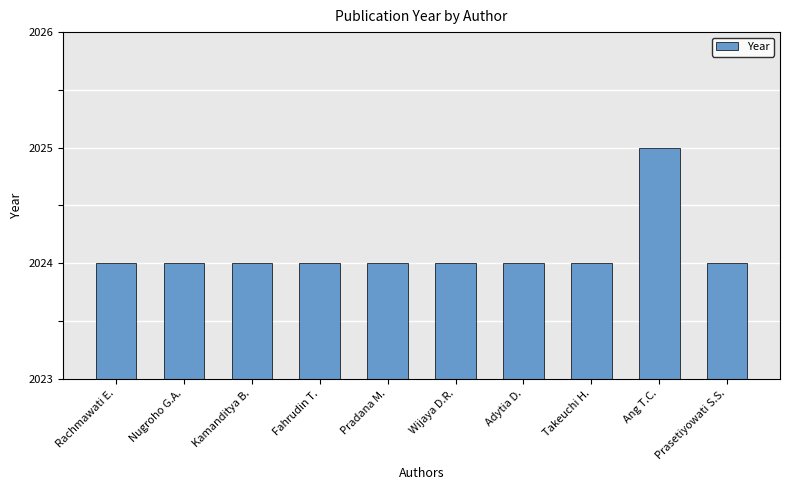

Approximately how many times larger is the value at Wijaya D.R. compared to Fahrudin T.?

1.0